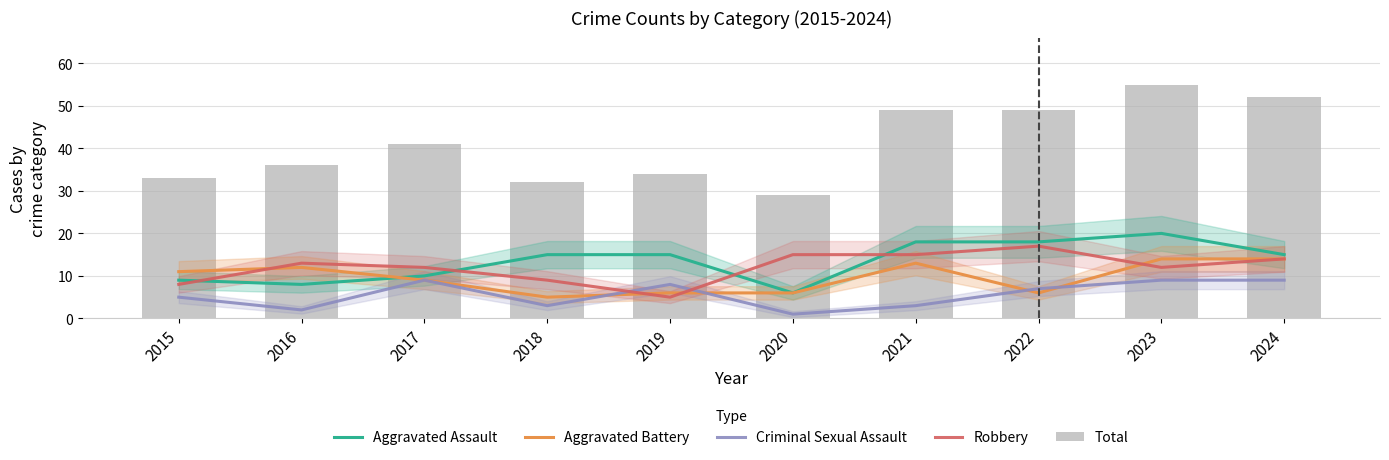

What is the value of the Robbery bar at the 7th from the left?

15